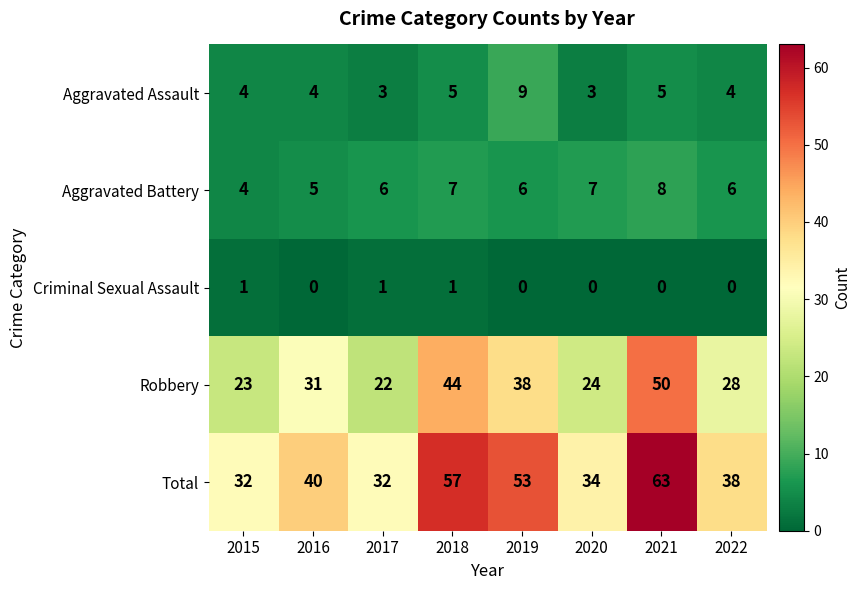

Is it true that Aggravated Assault equals 2 at 2016?

False